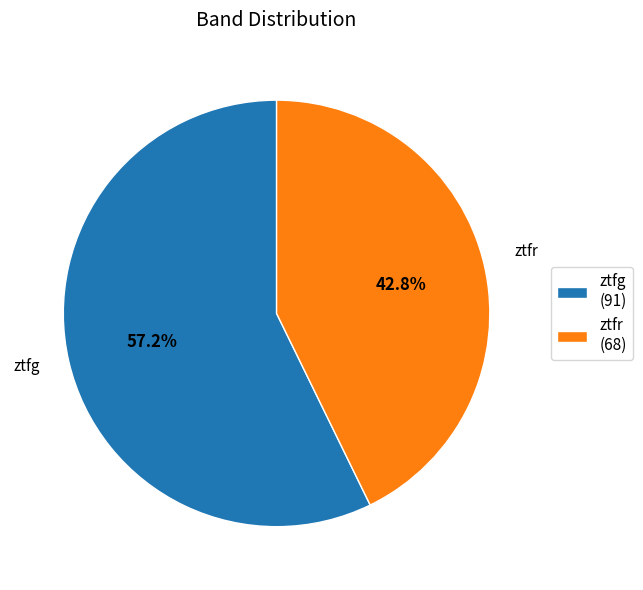

Between ztfr and ztfg, which is larger?

ztfg